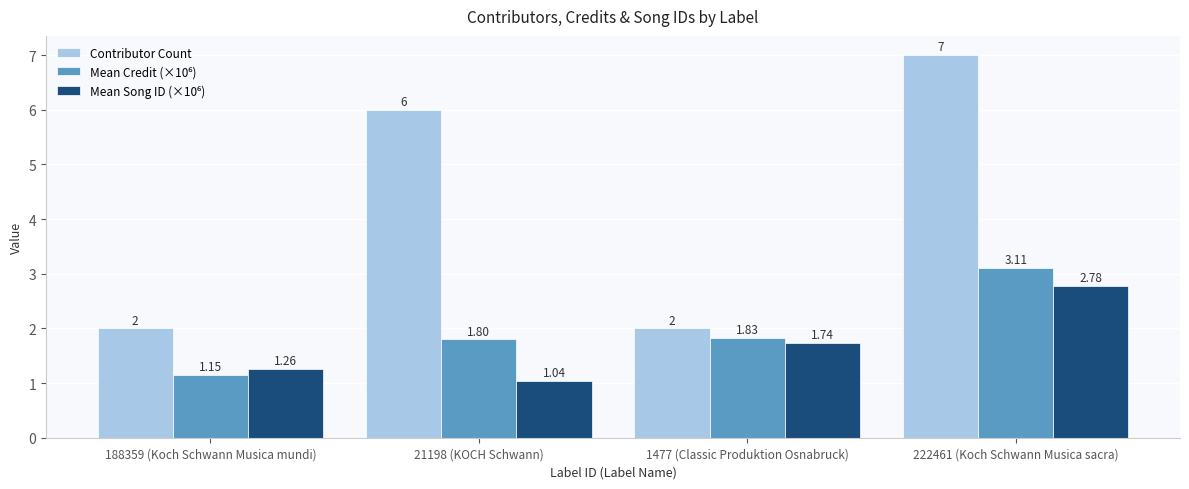

Which series has the largest total across all categories?

Contributor Count